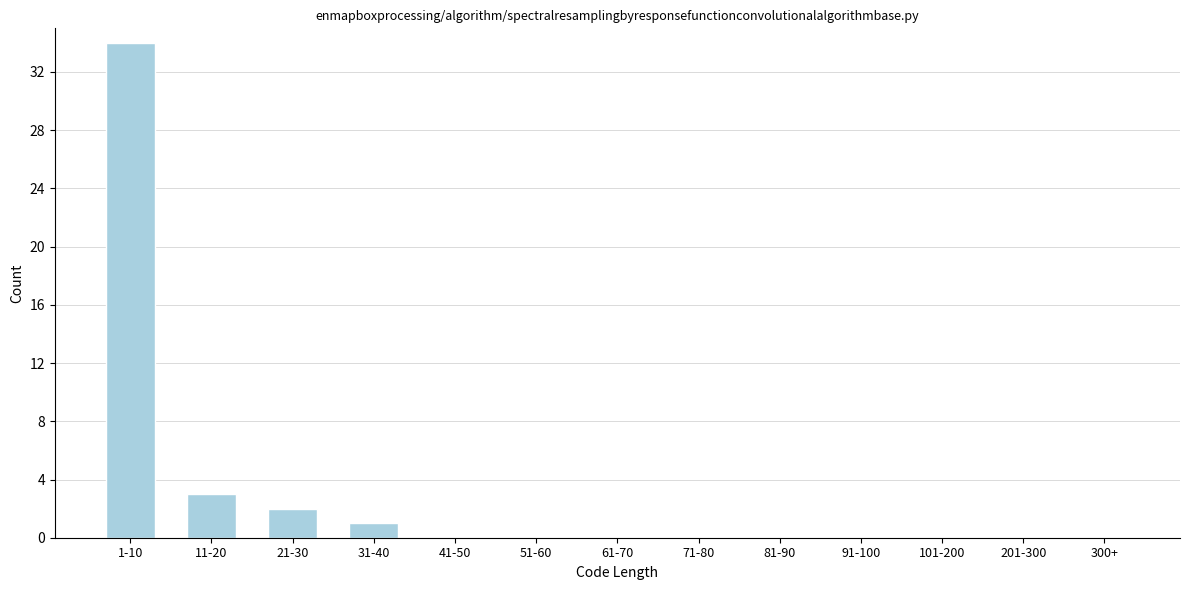

Reading right to left, extract all data points from this chart.

300+=0	201-300=0	101-200=0	91-100=0	81-90=0	71-80=0	61-70=0	51-60=0	41-50=0	31-40=1	21-30=2	11-20=3	1-10=34